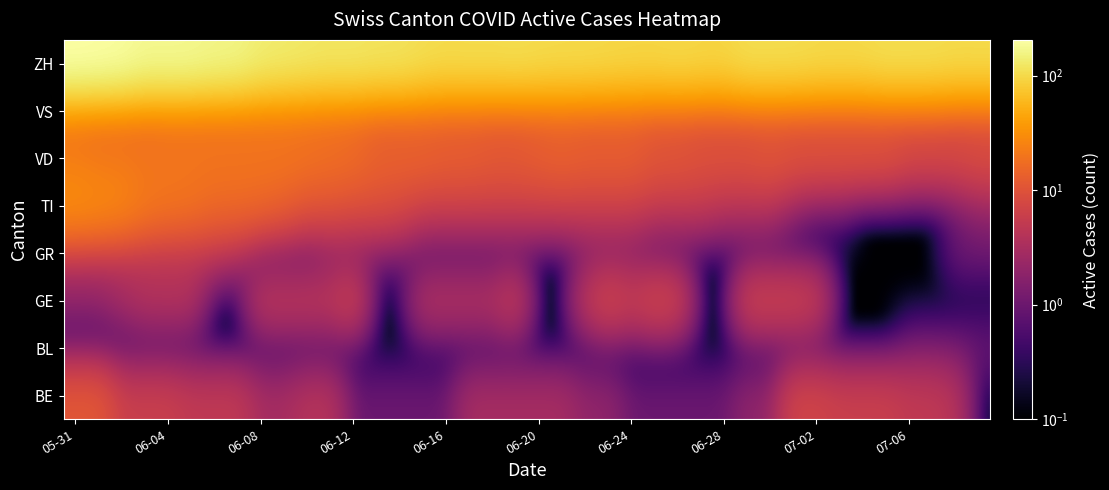

How many distinct data groups are displayed?

8